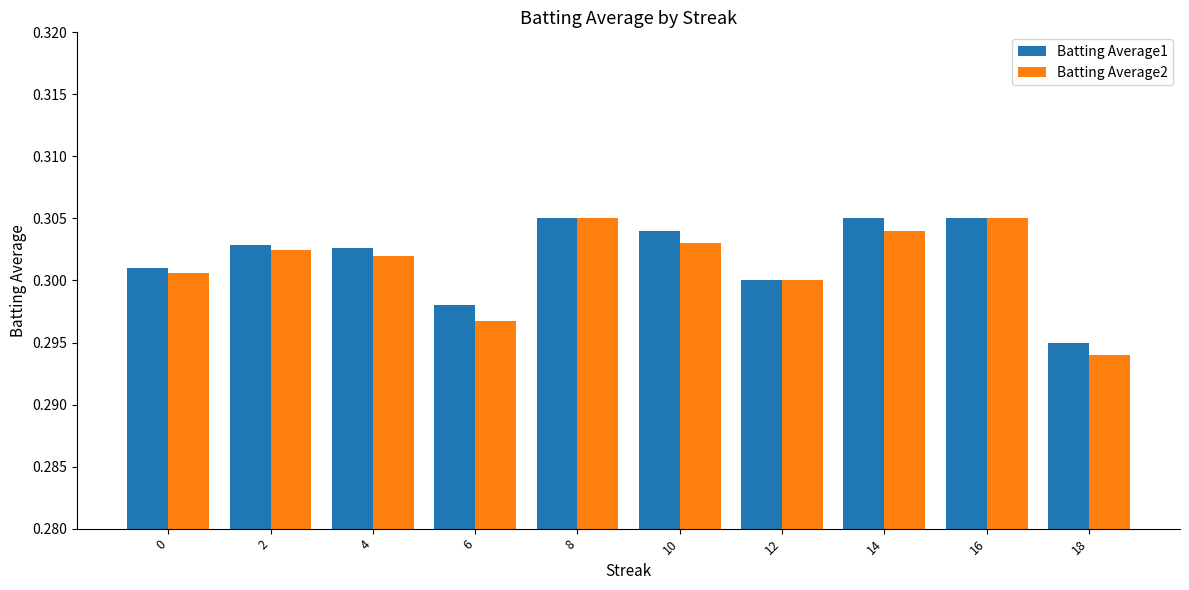

What is the sum of the Batting Average1 values at 10 and 14?

0.6